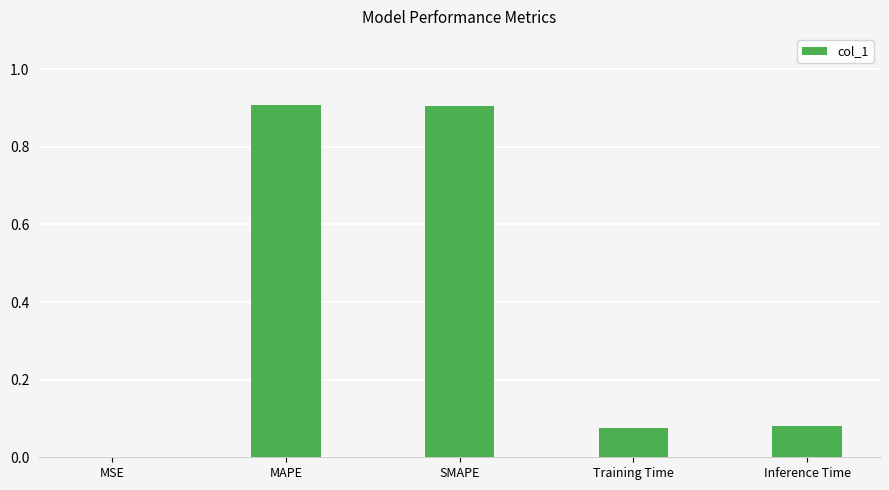

Is it true that the value at MAPE is 0.9?

True